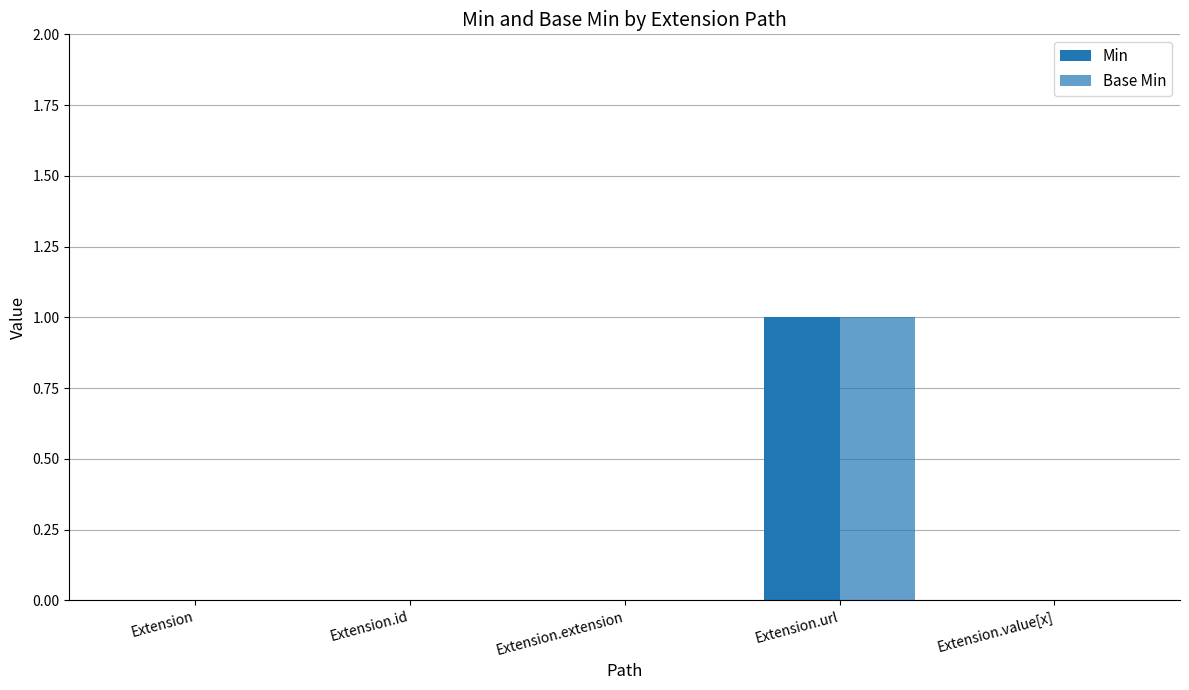

How many distinct data groups are displayed?

2